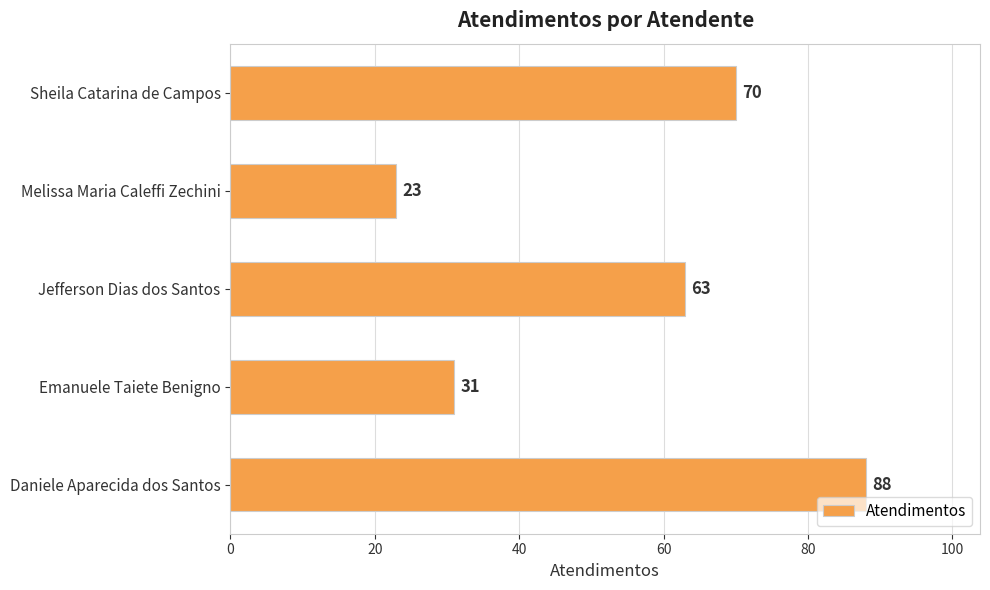

Rank the categories by value from highest to lowest.

Daniele Aparecida dos Santos, Sheila Catarina de Campos, Jefferson Dias dos Santos, Emanuele Taiete Benigno, Melissa Maria Caleffi Zechini